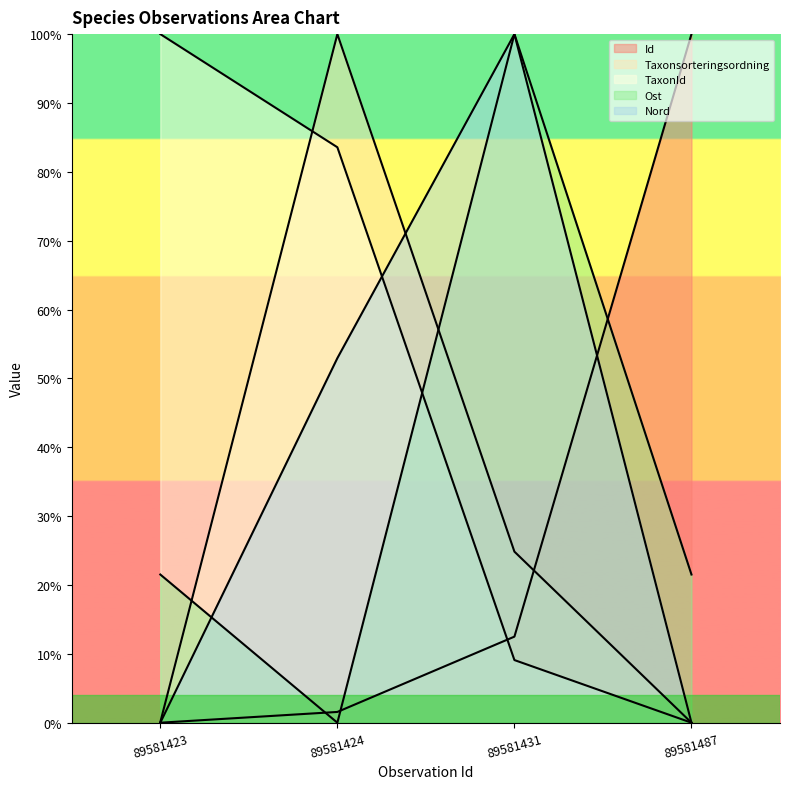

At which category is the sum across all series the highest?

89581431